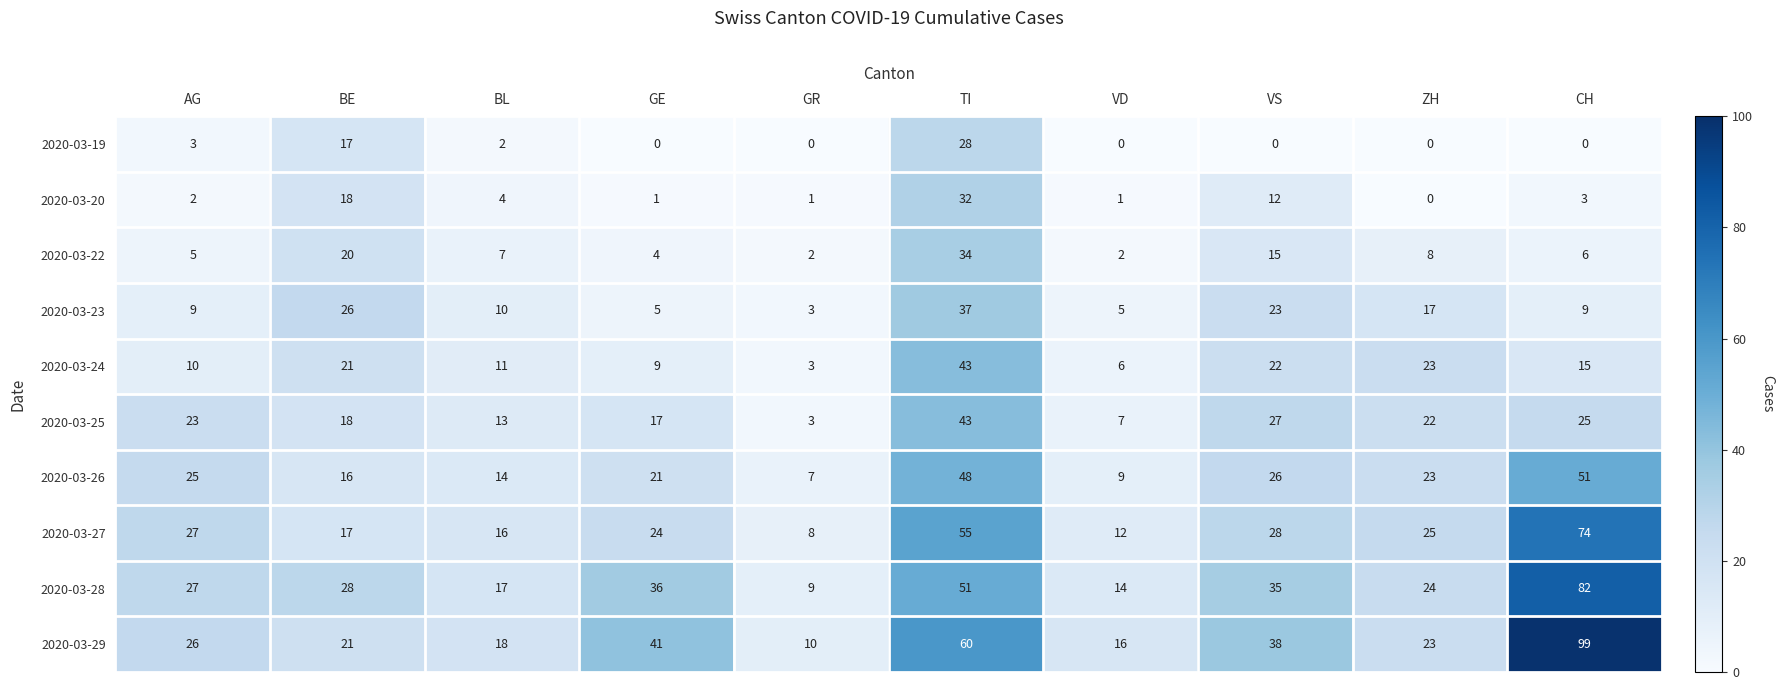

What is the spread (max minus min) of values at TI?

32